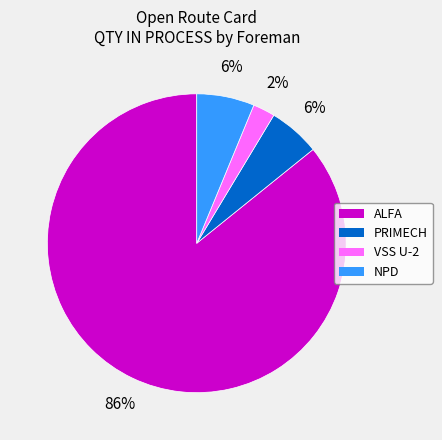

To the nearest percent, what is the average slice percentage?

25%